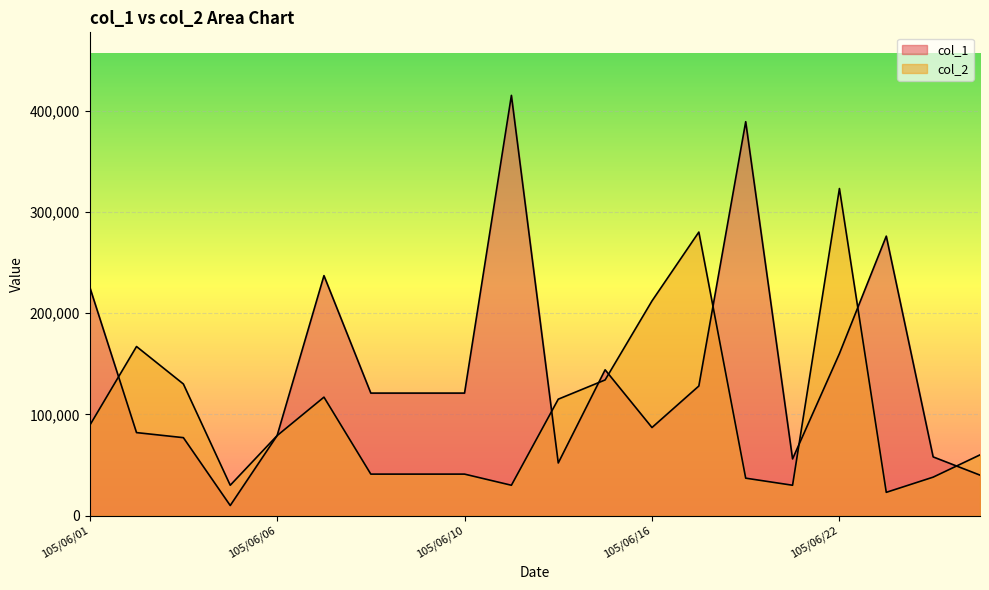

How many lines are shown in the chart?

2